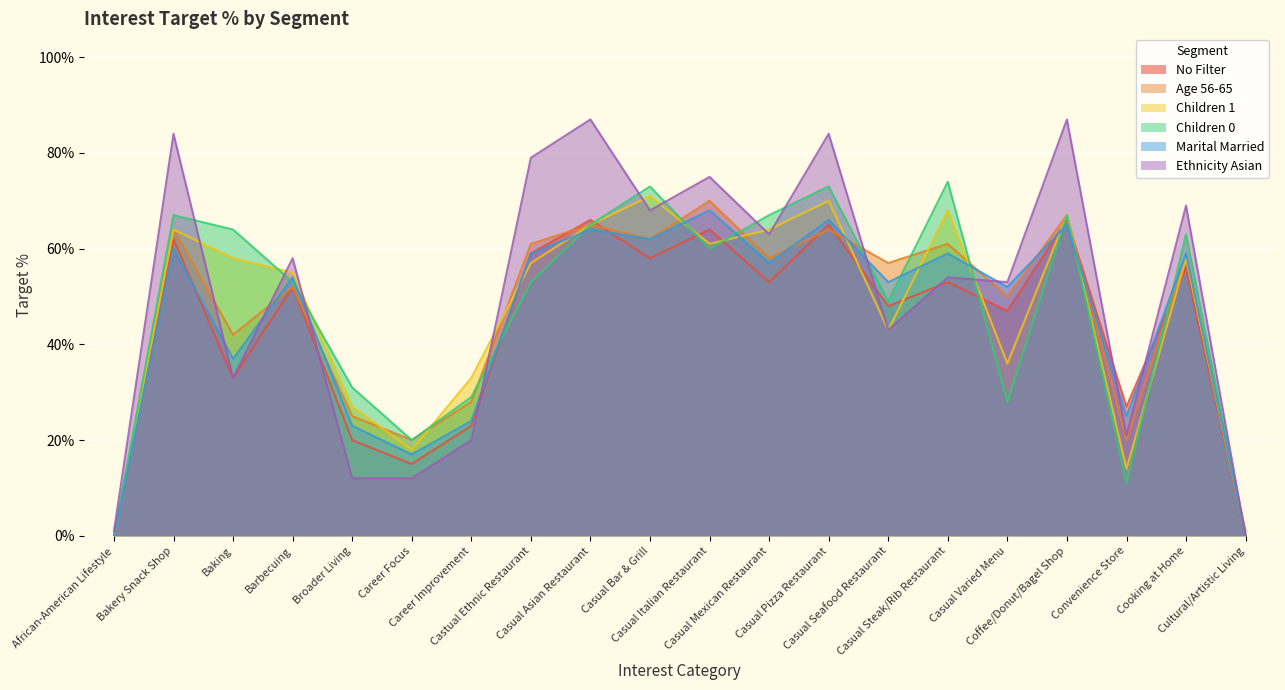

Where is Age 56-65 nearest to the value 0?

African-American Lifestyle